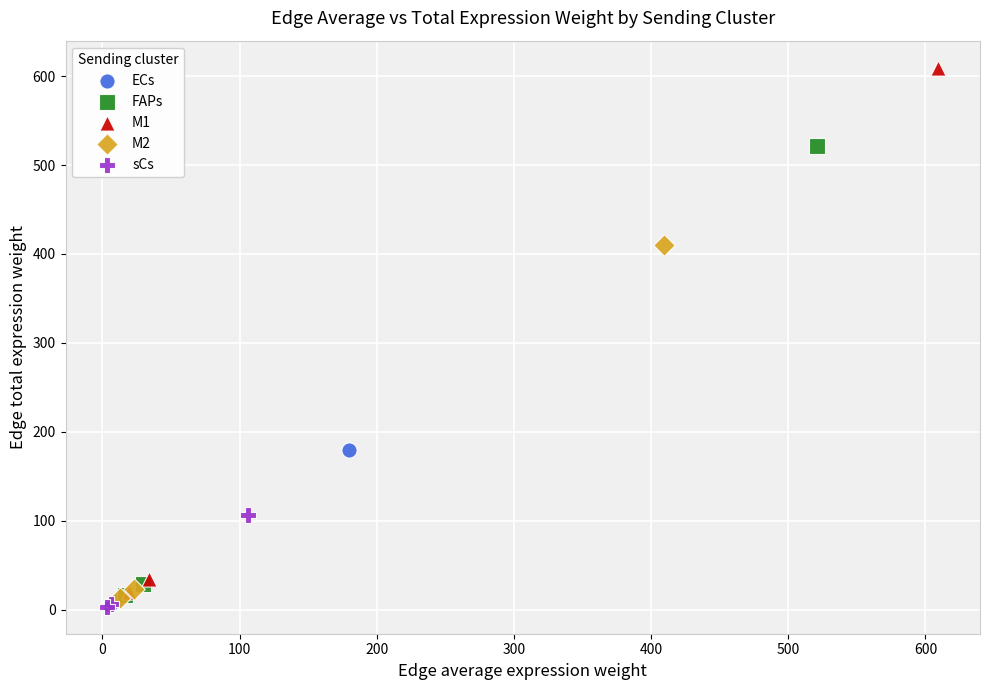

Which series has the widest spread of Y values?

M1